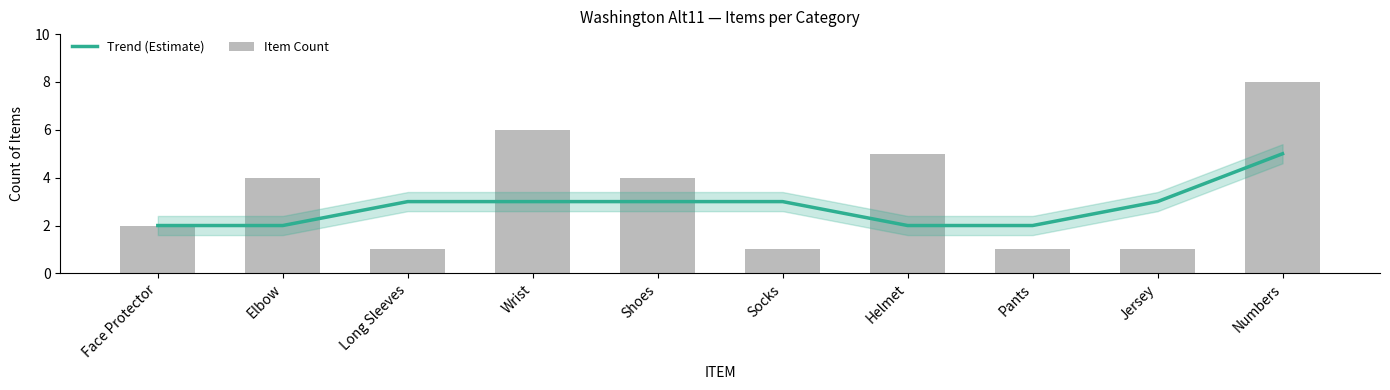

Reading left to right, transcribe all the data shown in this chart.

Trend (Estimate): 2	2	3	3	3	3	2	2	3	5
Item Count: 2	4	1	6	4	1	5	1	1	8